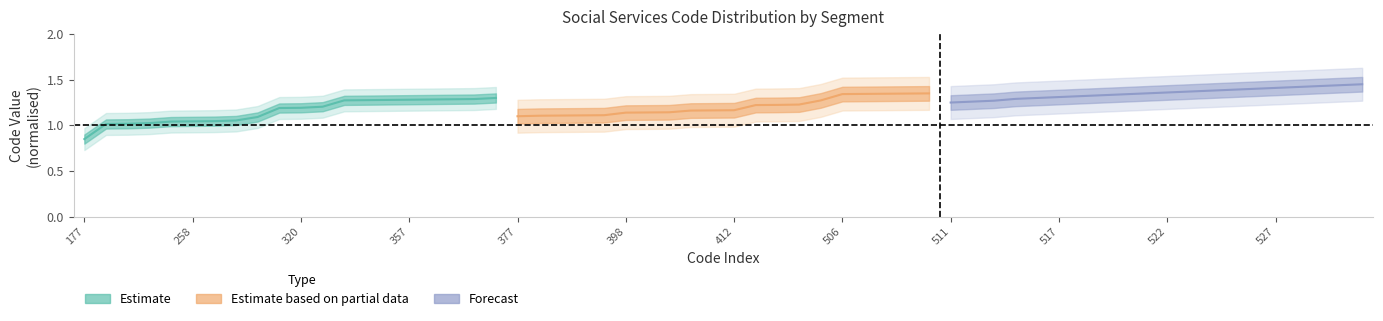

Rank the series by their average value, from highest to lowest.

Forecast, Estimate based on partial data, Estimate